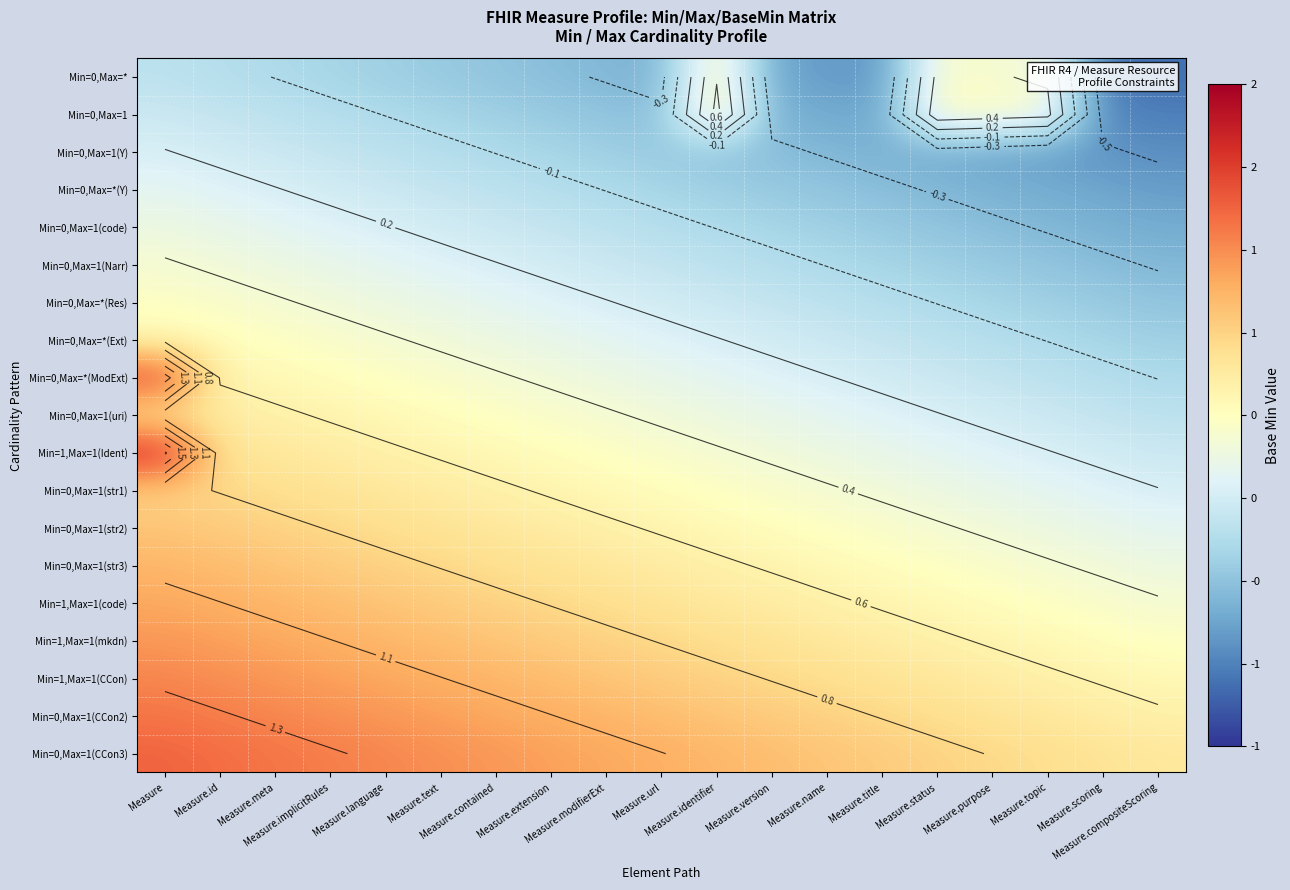

At how many categories does at least one series exceed 0?

19